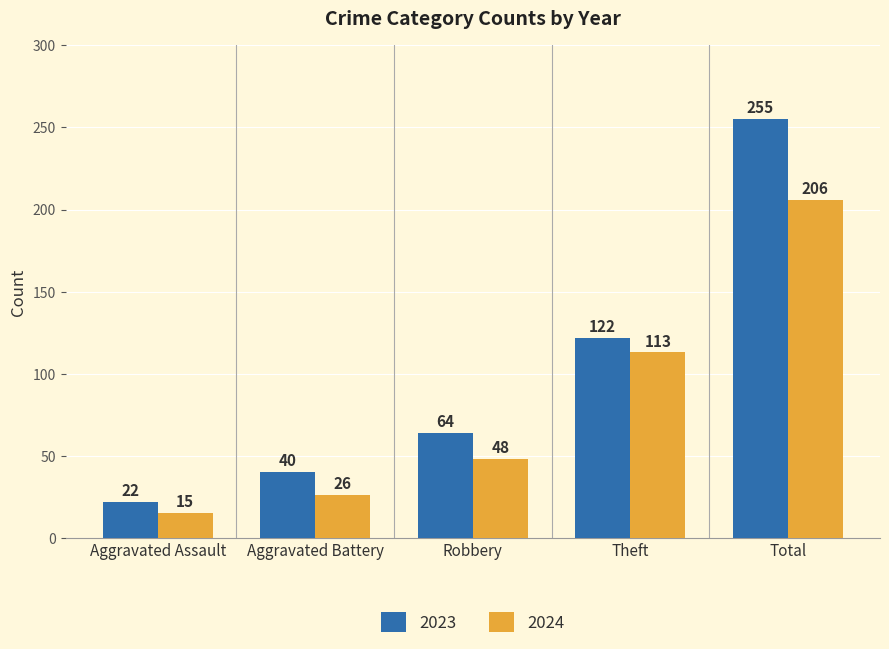

At Aggravated Assault, list the series in order from smallest to largest.

2024, 2023